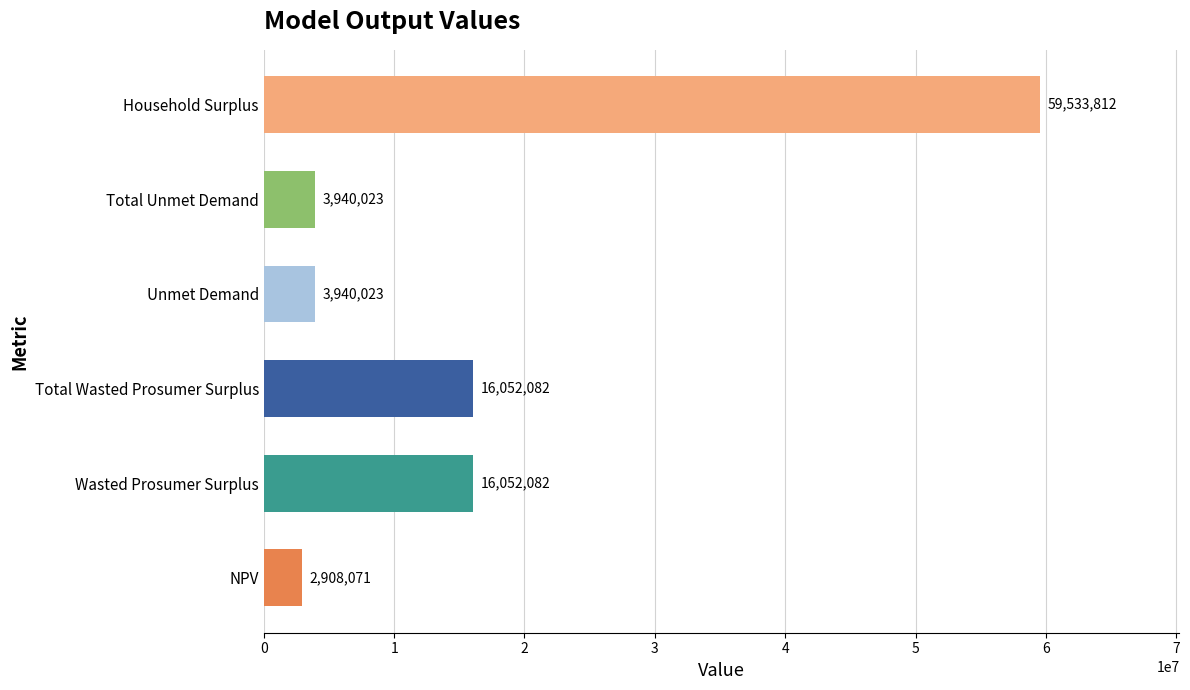

What value does the data have at Total Wasted Prosumer Surplus?

16052082.5